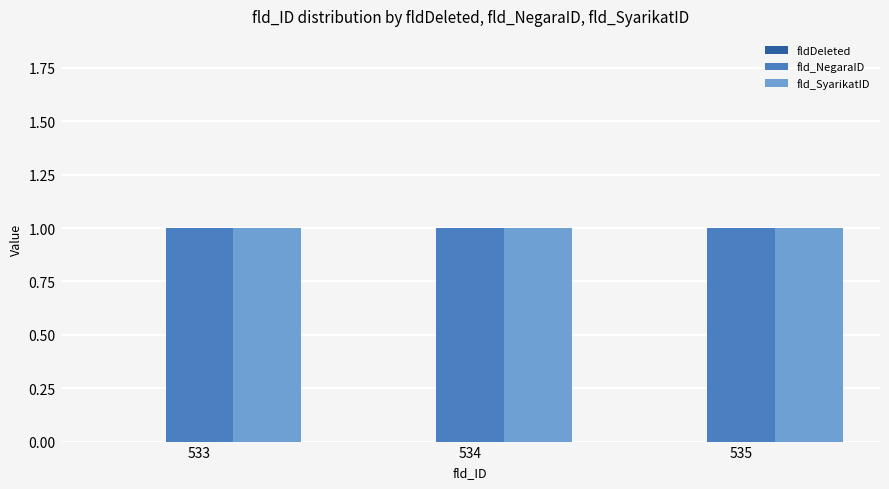

What is the minimum value for fld_NegaraID?

1